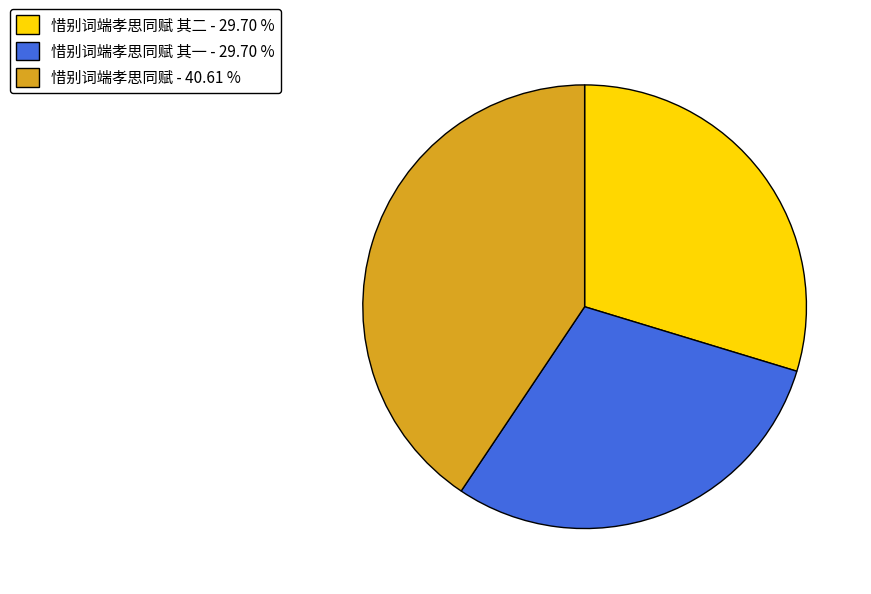

What is the largest slice in the pie chart?

惜别词端孝思同赋 - 40.61 %